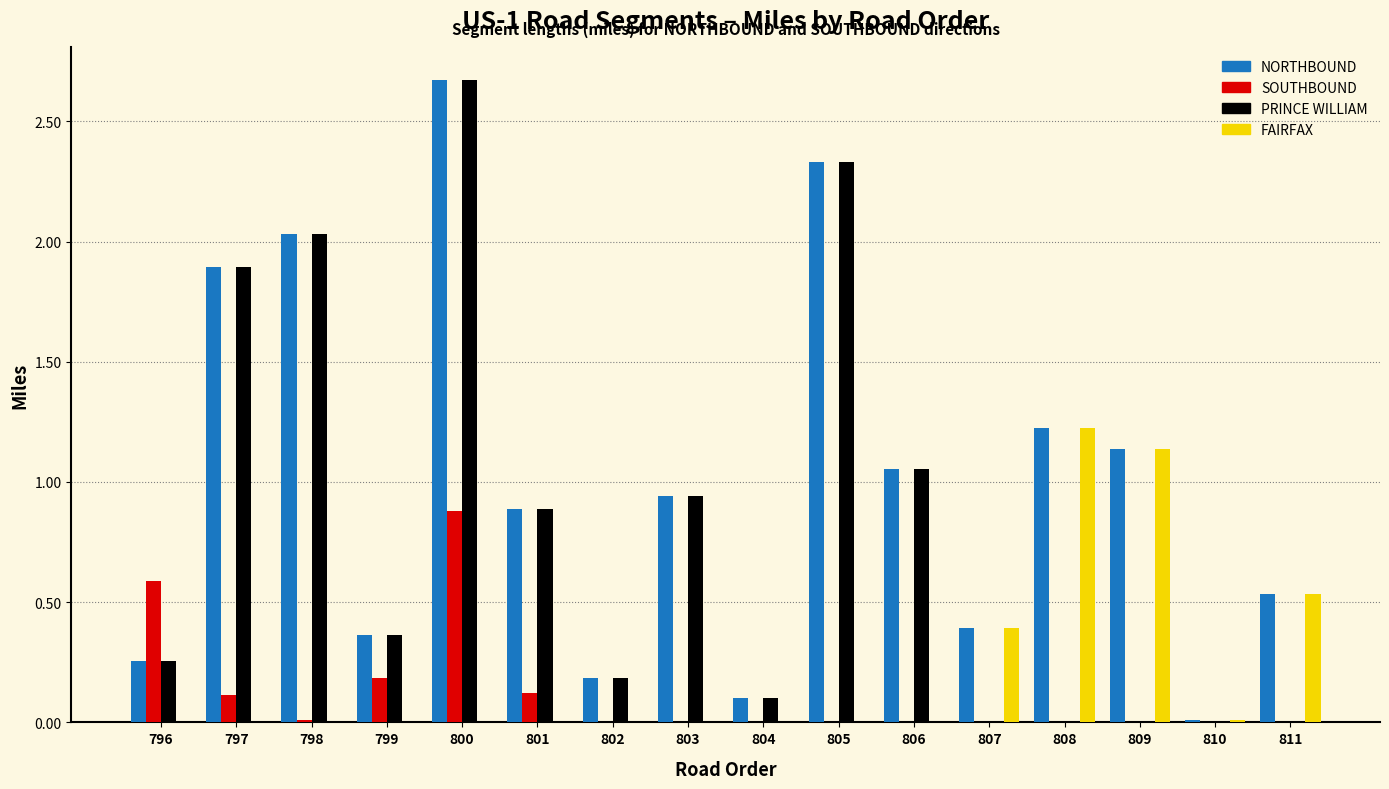

Which category has the highest value across all series?

800